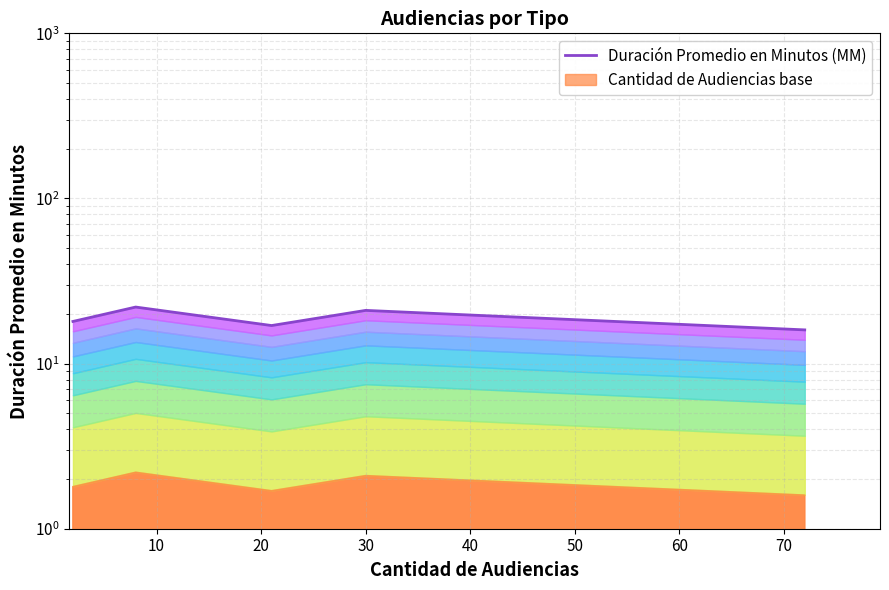

Count the number of categories in the chart.

5